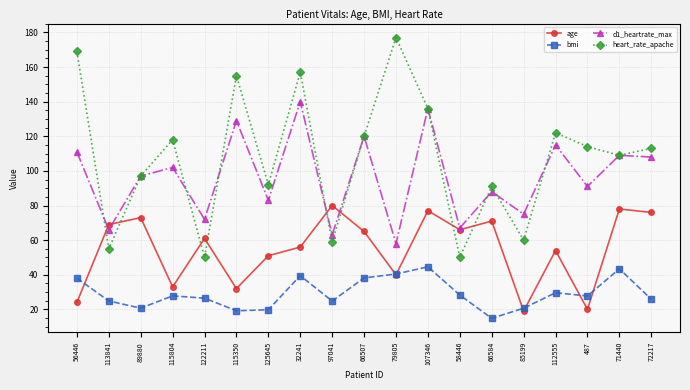

What is the difference between the highest and lowest values at 107346?

91.4